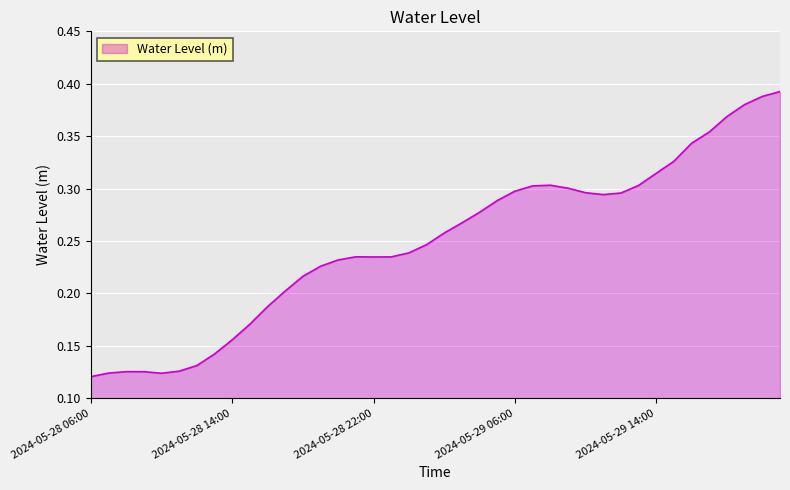

At which label is the value closest to 0?

2024-05-28 06:00